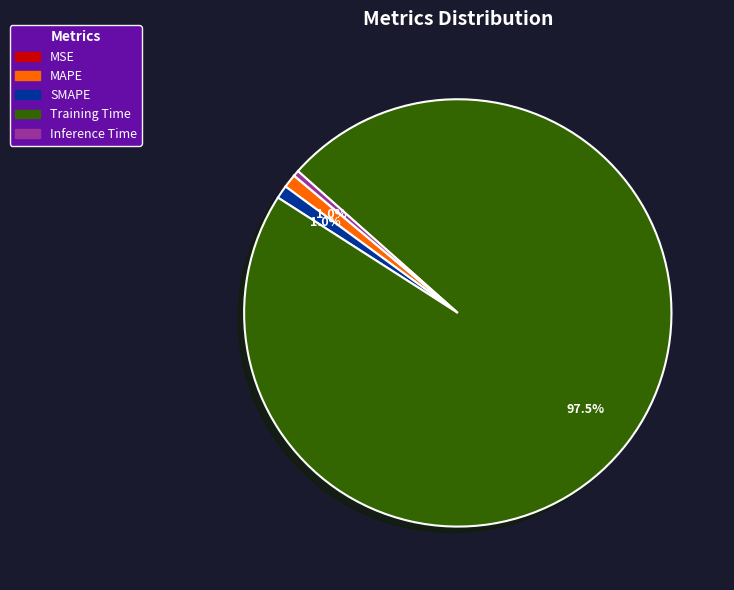

What is the largest slice in the pie chart?

Training Time